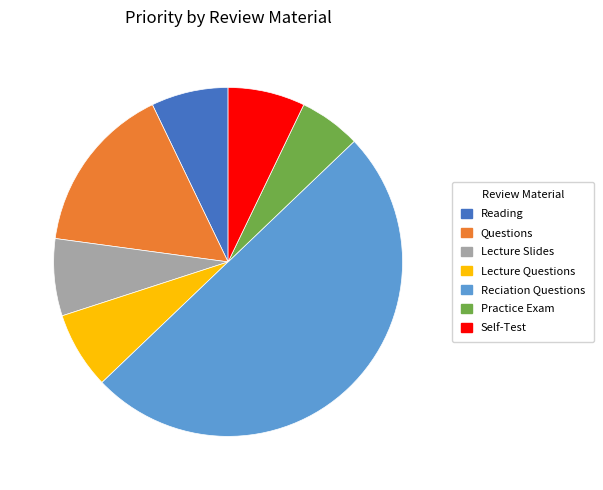

What is the largest slice in the pie chart?

Reciation Questions